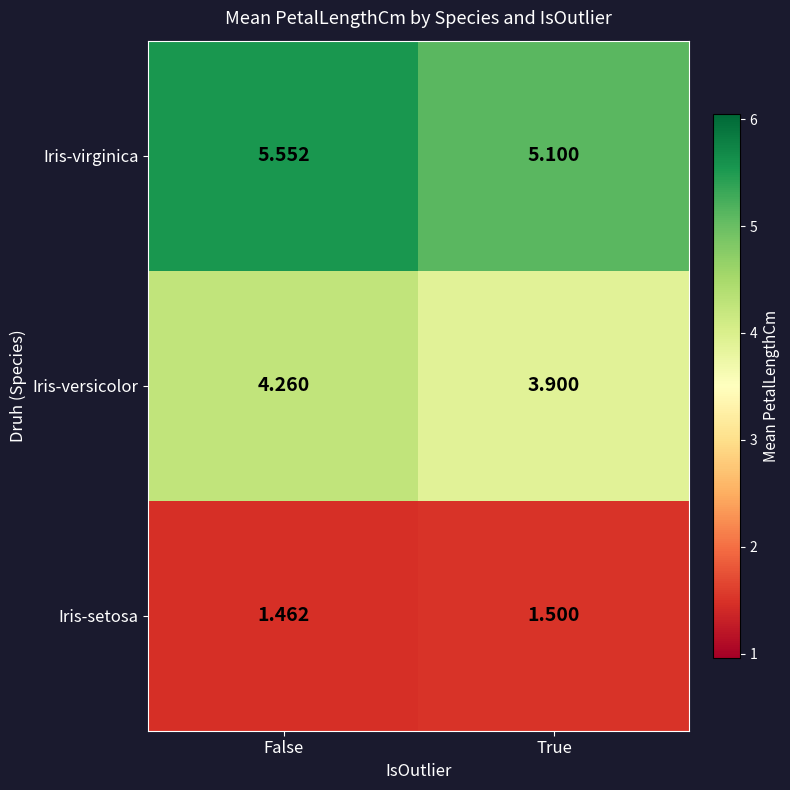

Rank the series at True from lowest to highest value.

Iris-setosa, Iris-versicolor, Iris-virginica